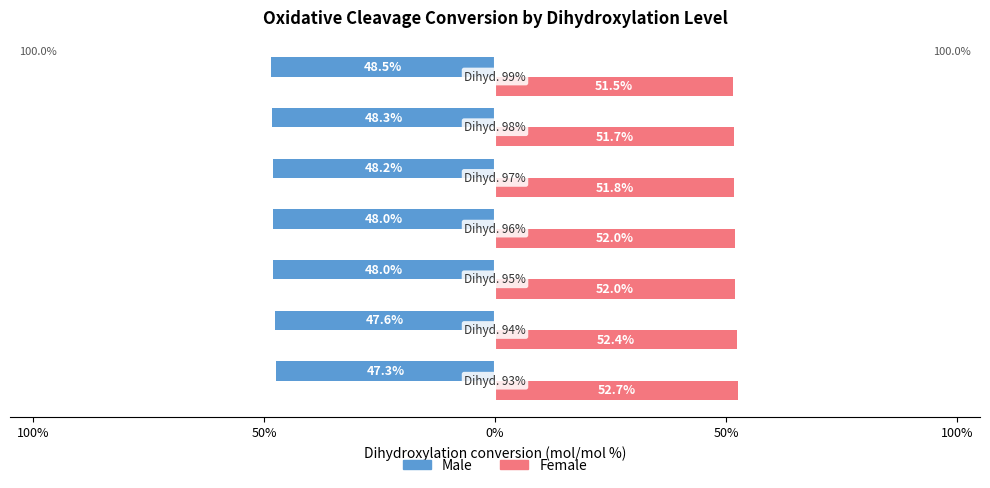

What is the minimum value shown in the chart?

-48.5